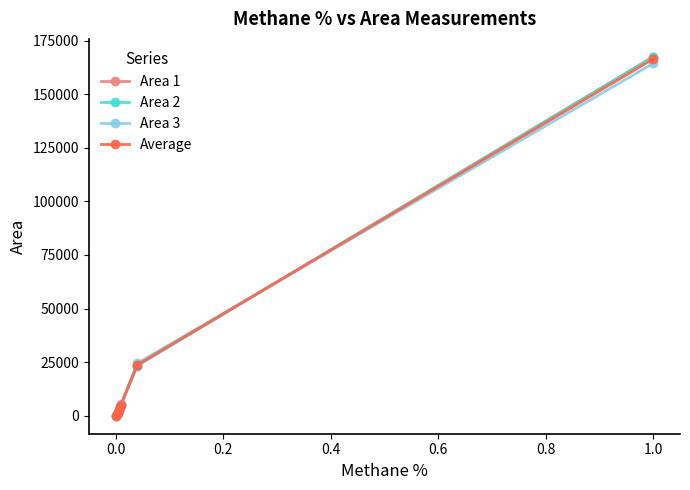

What is the maximum value for Average?

166377.3